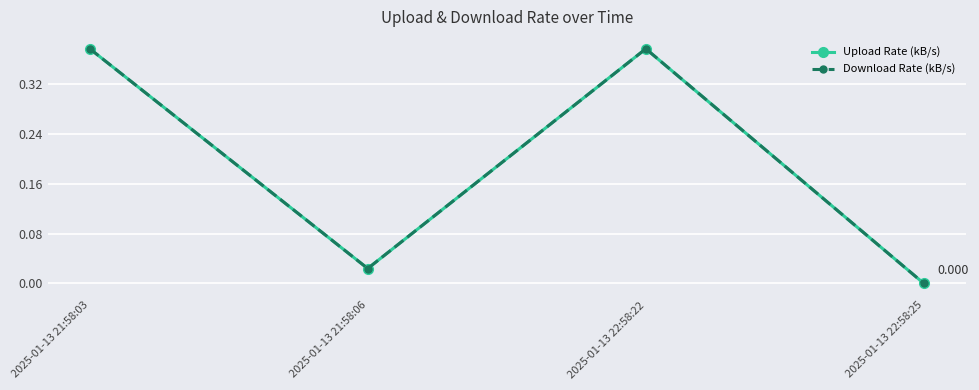

What is the sum of the Download Rate (kB/s) values at 2025-01-13 22:58:25 and 2025-01-13 21:58:03?

0.4